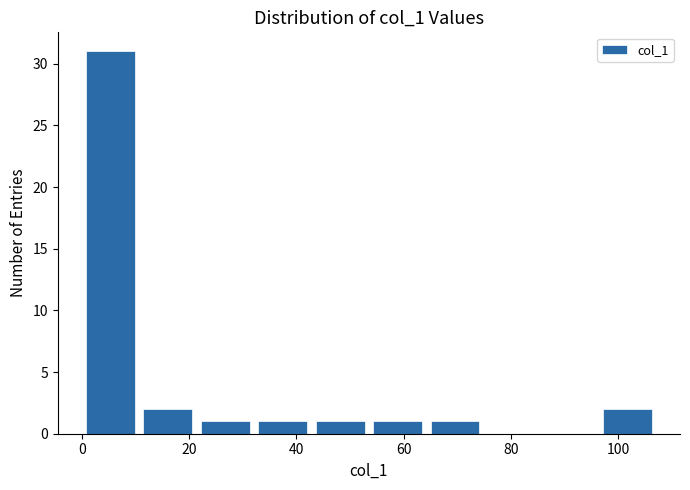

Reading left to right, list every bar in this chart as the range it spans on the x-axis followed by its height. Neither the bar edges nor the heights are printed on the chart, so give them approximately, as read against the axes.

0 to 10: 31
10 to 22: 2
22 to 32: 1
32 to 42: 1
42 to 54: 1
54 to 64: 1
64 to 74: 1
74 to 86: 0
86 to 96: 0
96 to 108: 2